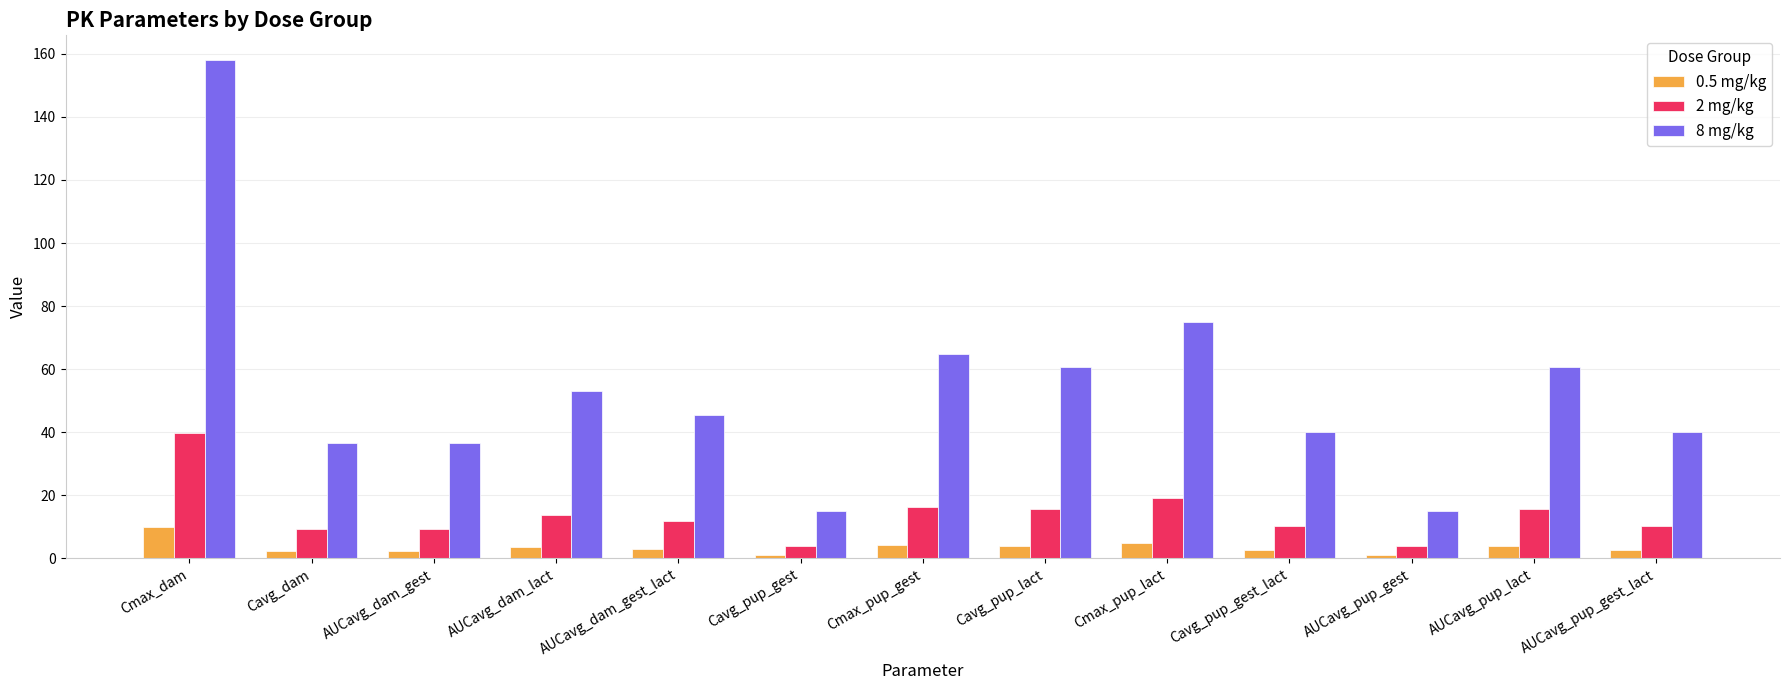

What is the minimum value shown in the chart?

0.9